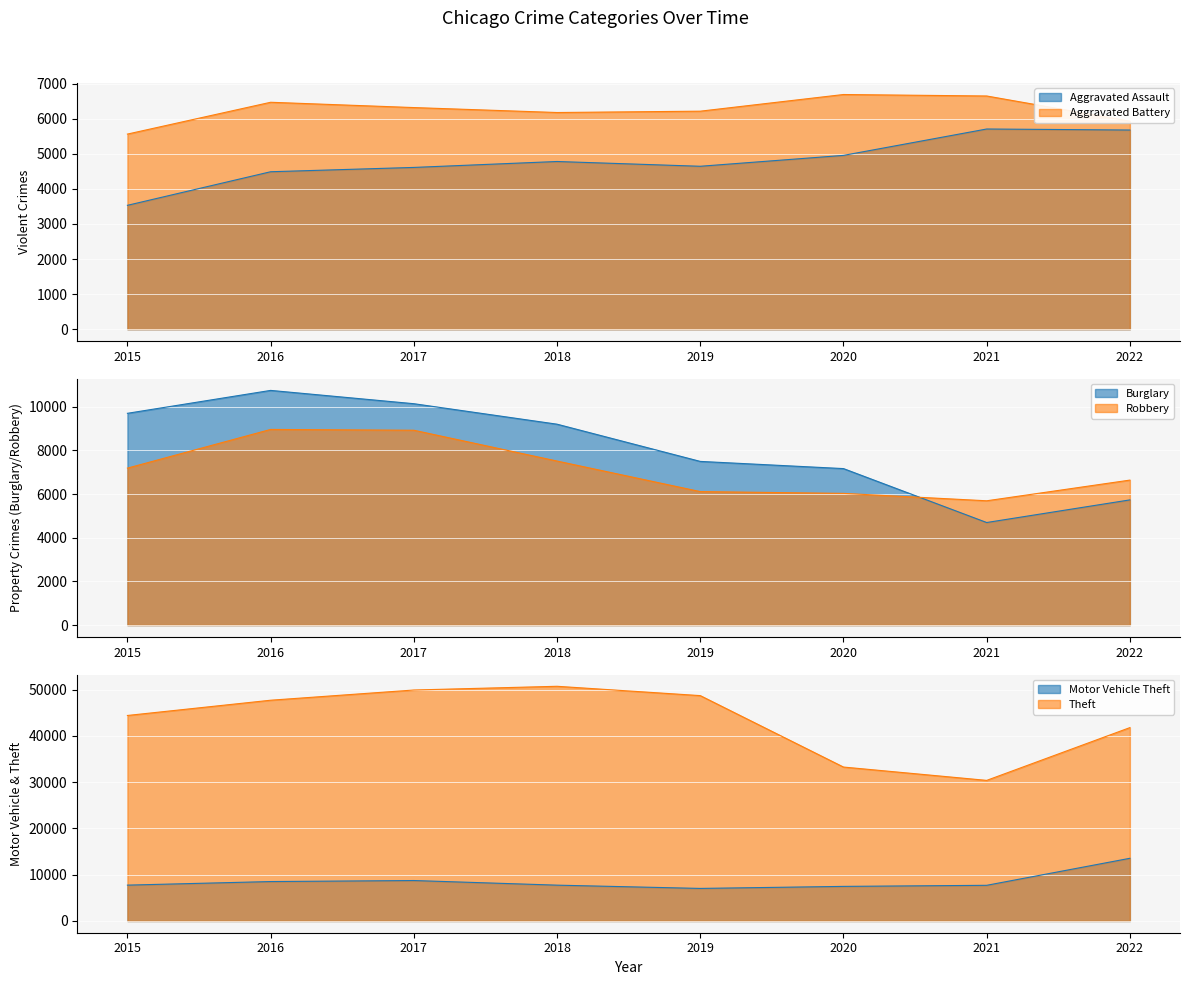

Which has a higher value, 2016 or 2019?

2019